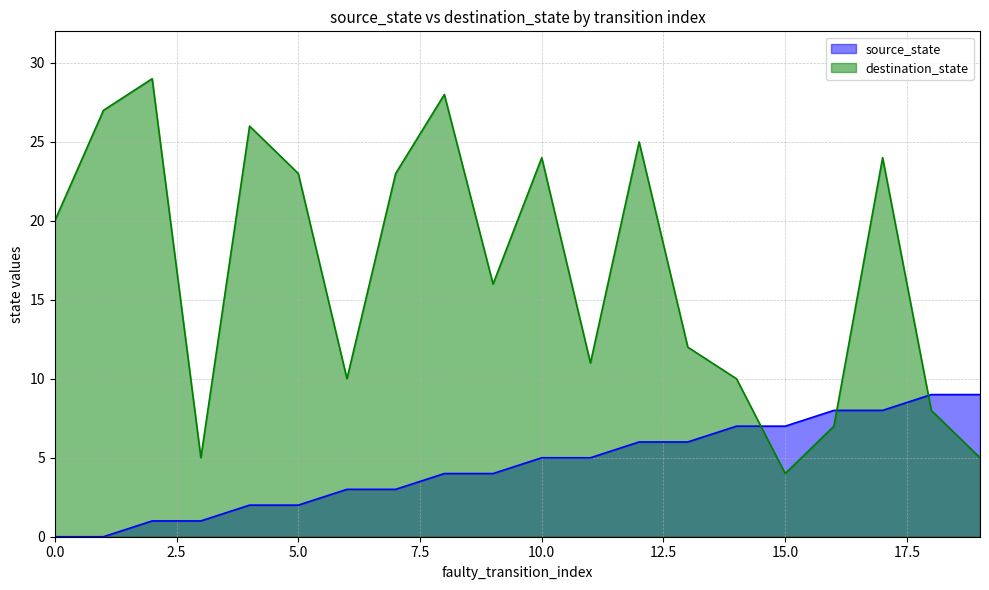

What is the spread (max minus min) of values at 0.0?

20